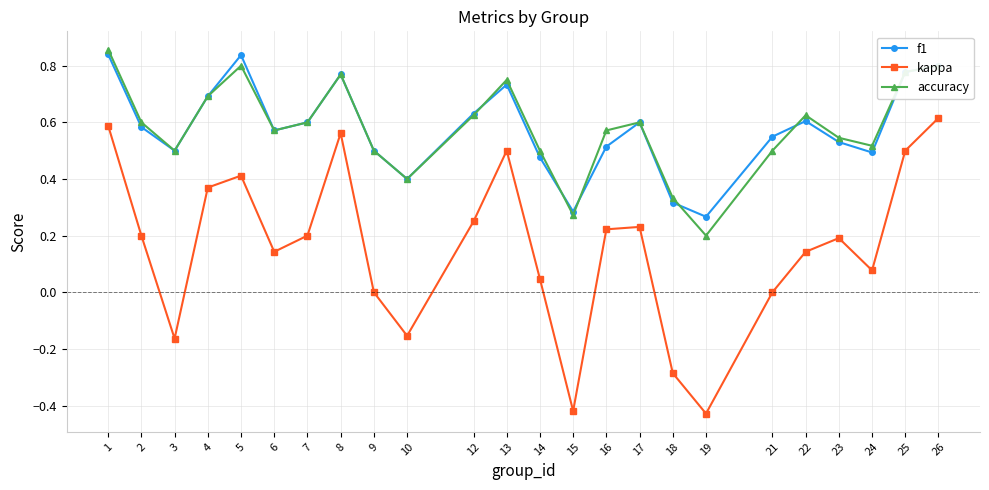

Is it true that kappa equals 0.2 at 6?

False